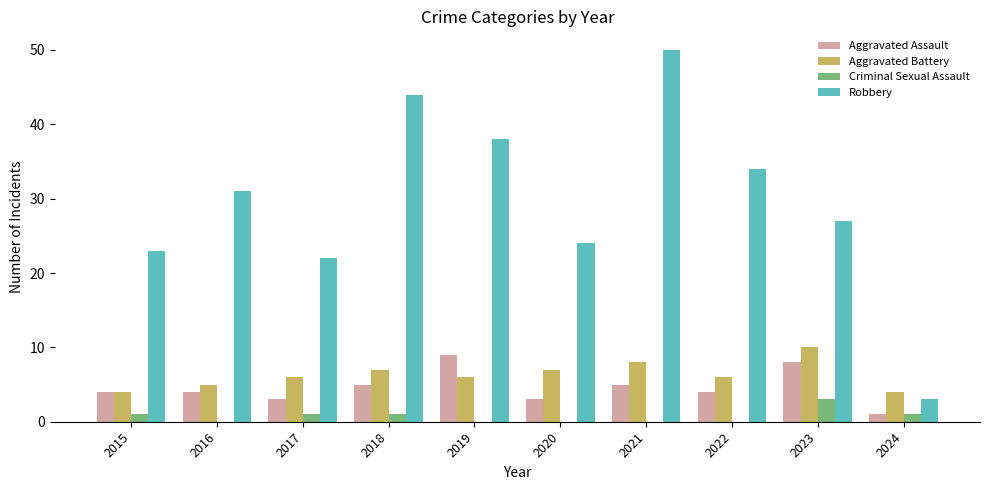

Count the number of data series in this chart.

4